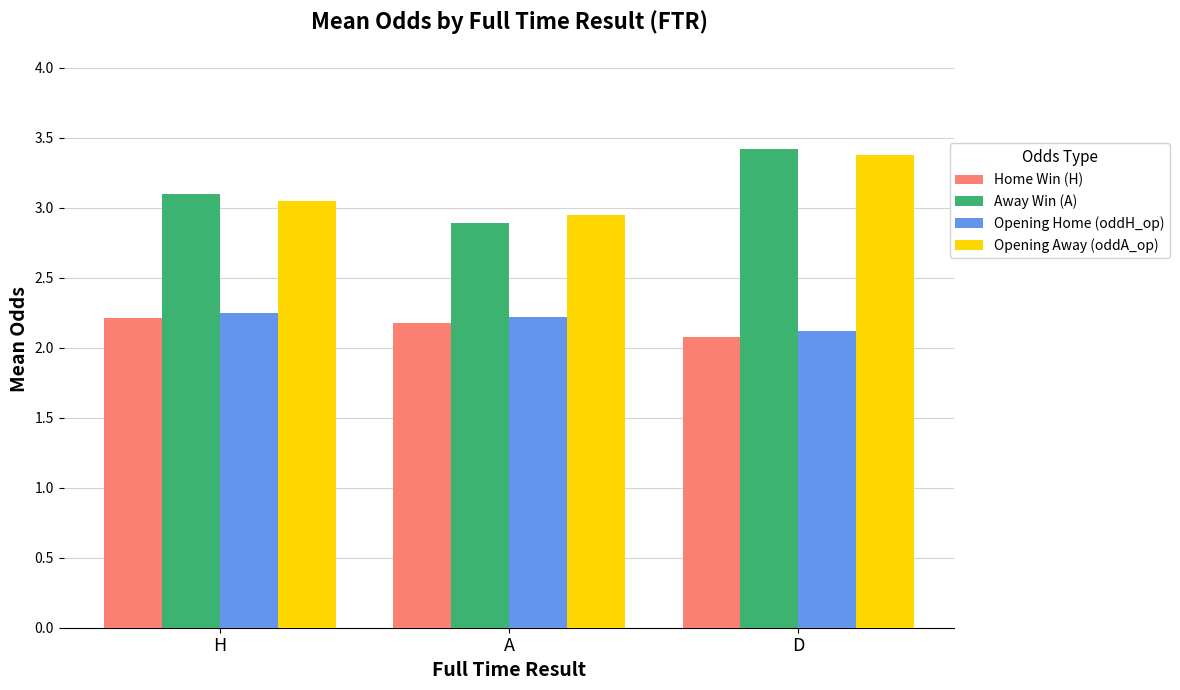

Is the value of Away Win (A) at A greater than the value of Home Win (H) at D?

Yes